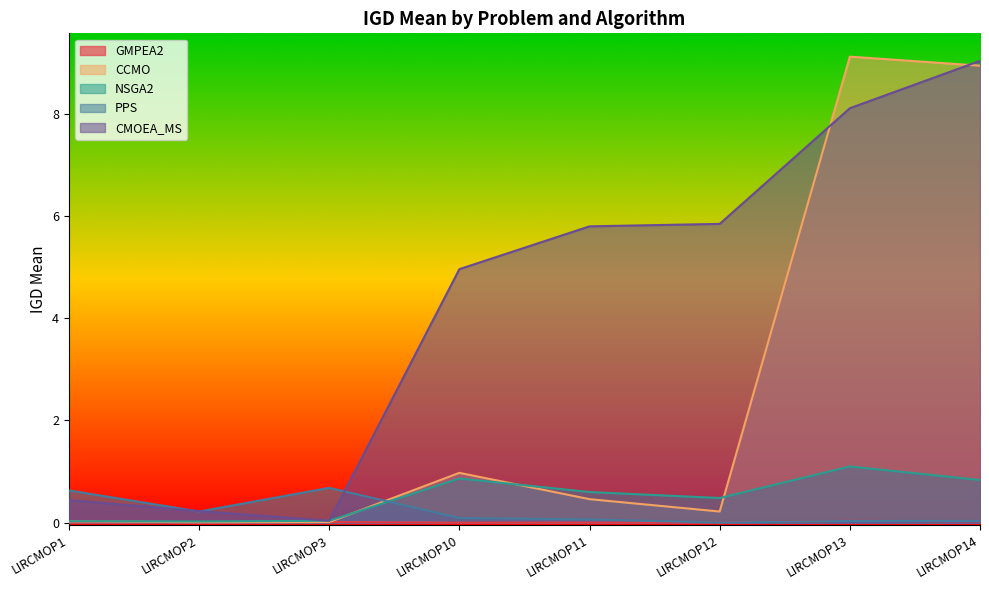

True or false: CMOEA_MS has more than 0 points higher than both neighbors.

False